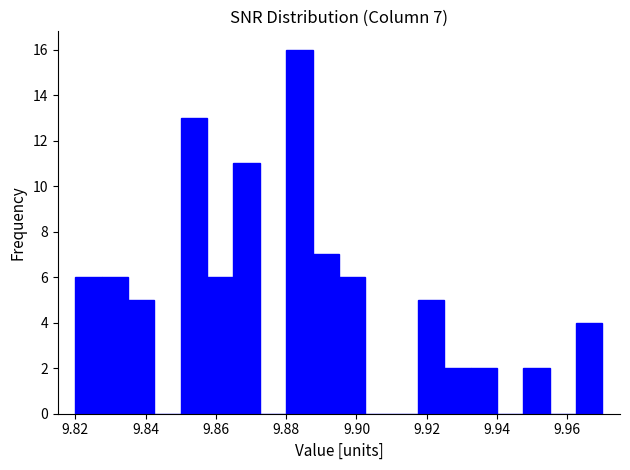

Around what value on the x-axis is the tallest bar? Give the approximate position of its centre, as read against the axis.

9.884